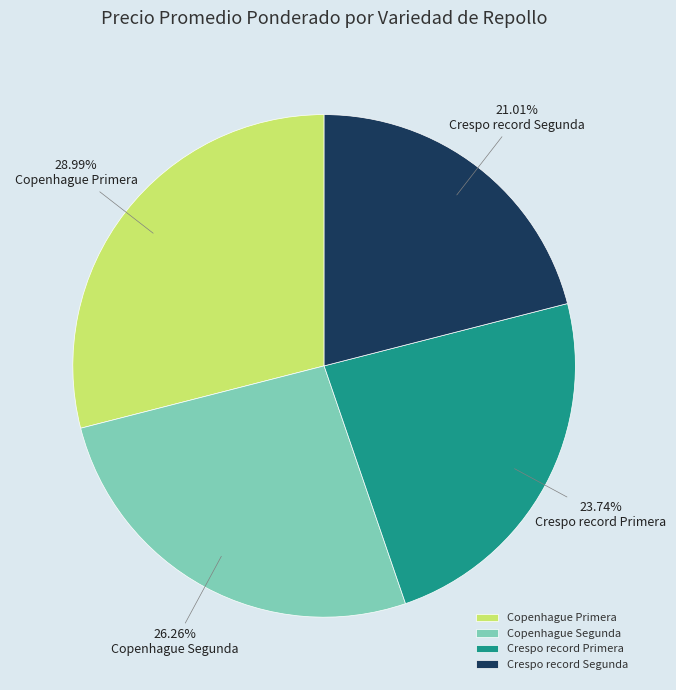

The Copenhague Segunda slice represents 26% of the pie. True or false?

True